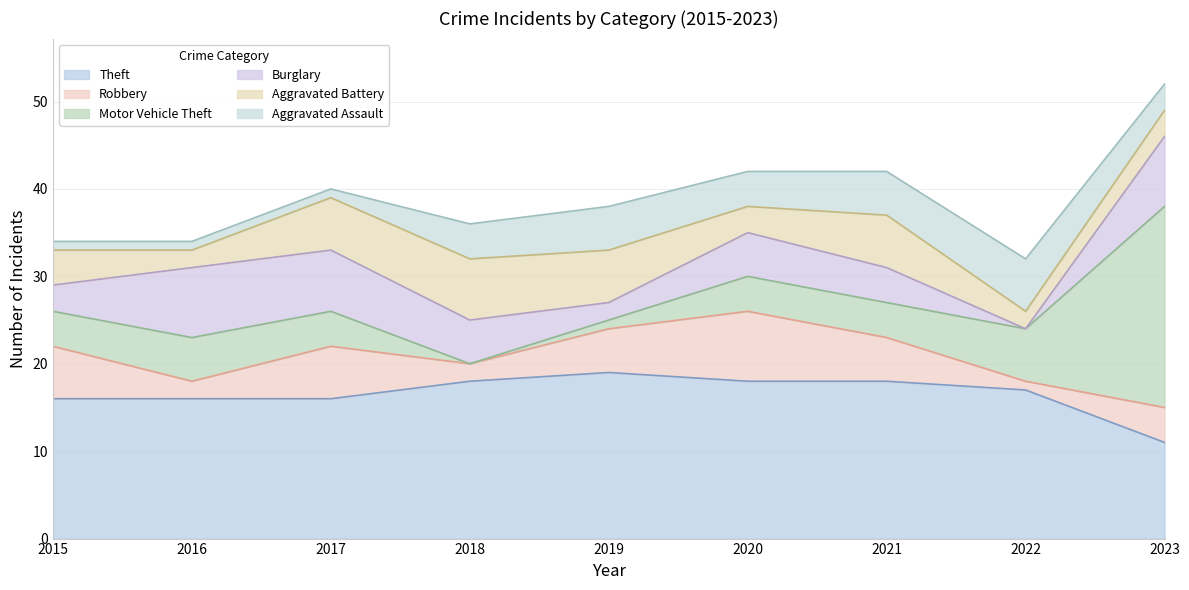

How many series are shown in this chart?

6